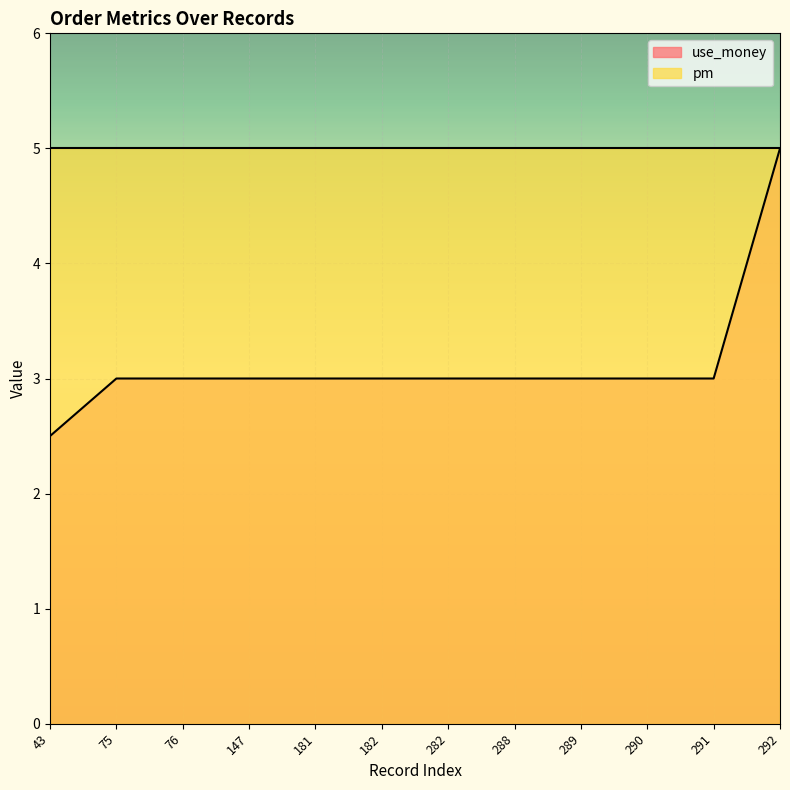

Between 292 and 282, which is larger?

292